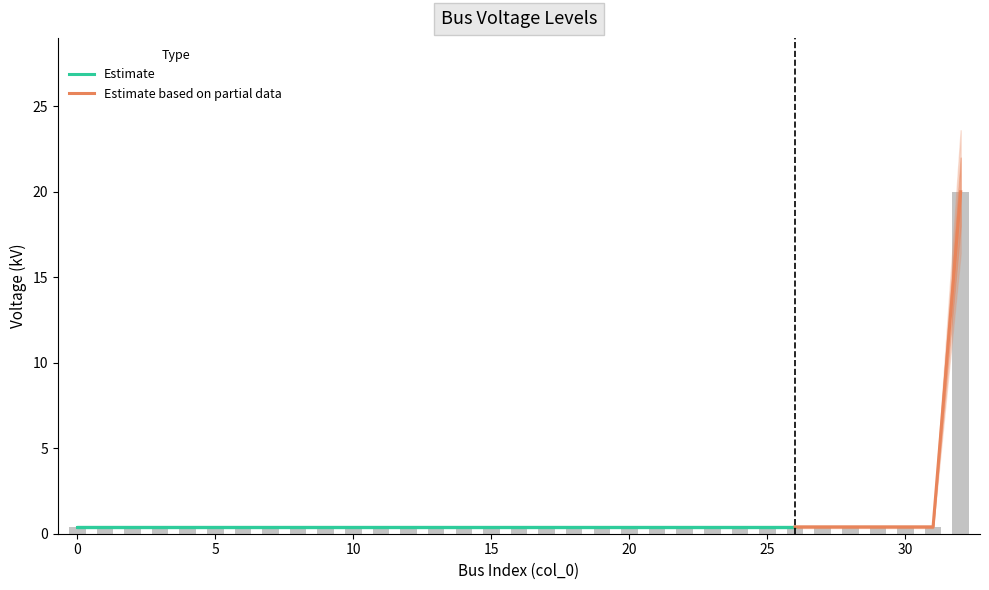

Between 14 and 19, which is larger?

14